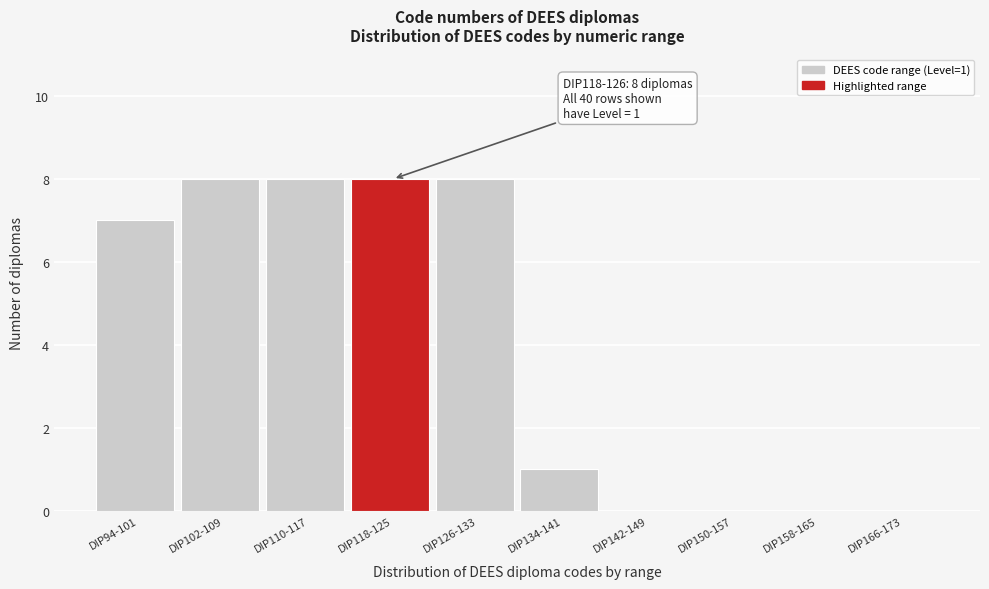

Reading left to right, list all the values displayed in this chart.

DIP94-101=7	DIP102-109=8	DIP110-117=8	DIP118-125=8	DIP126-133=8	DIP134-141=1	DIP142-149=0	DIP150-157=0	DIP158-165=0	DIP166-173=0